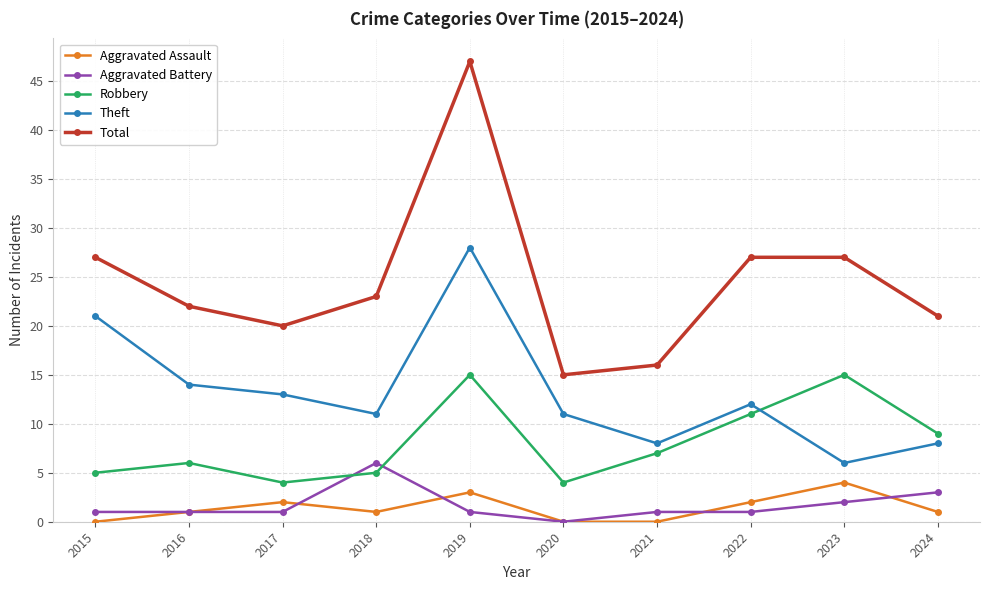

At 2015, list the series in order from smallest to largest.

Aggravated Assault, Aggravated Battery, Robbery, Theft, Total